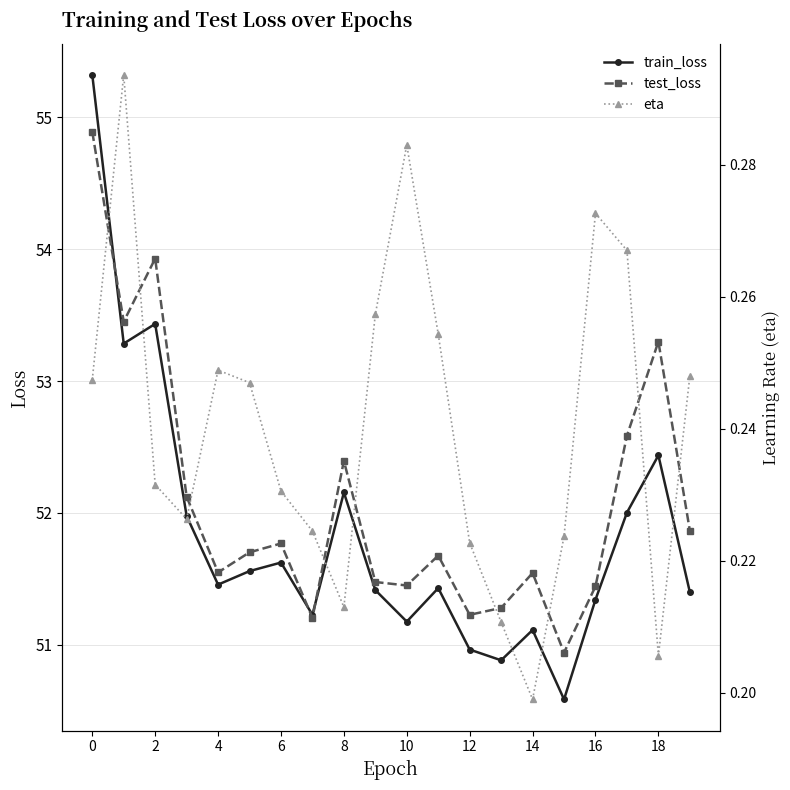

What is the sum of all eta values?

4.8